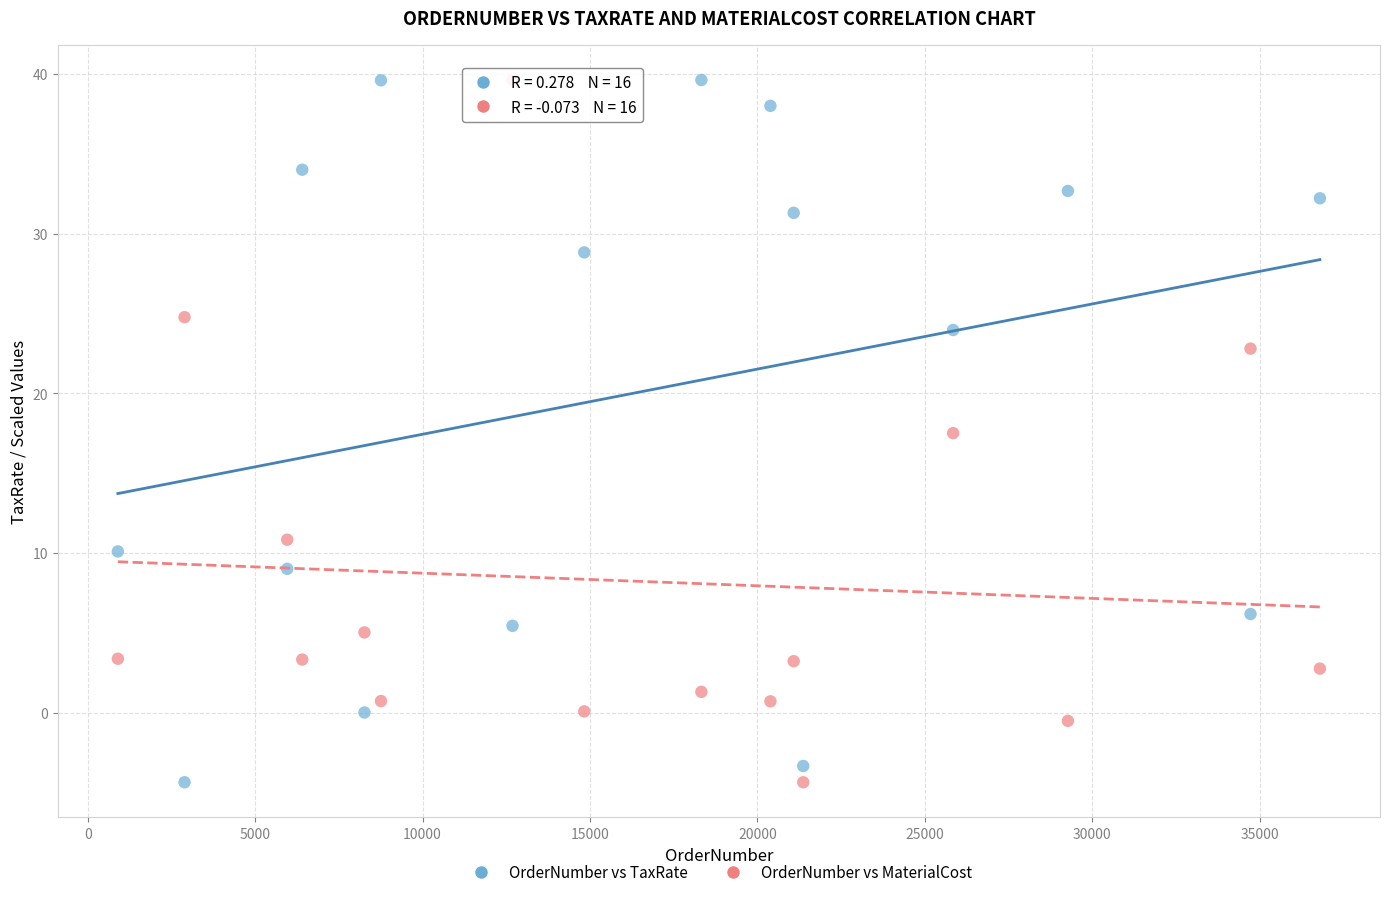

Across all data points, what is the range of X values (max minus min)?

35898.0